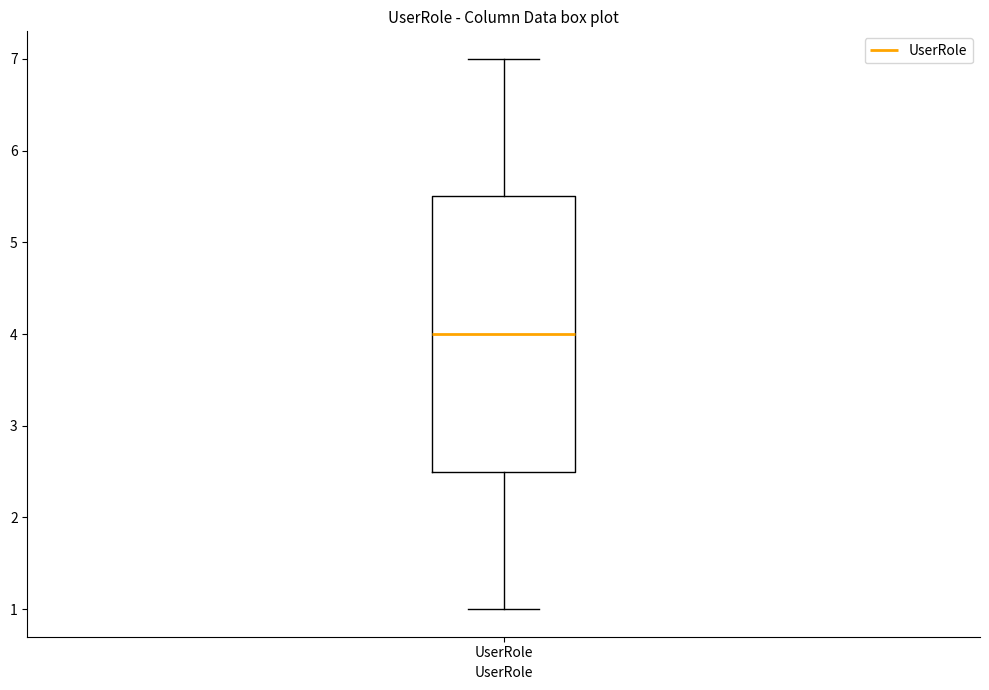

Where does the median line of the box for UserRole sit on the y-axis? The values are not printed on the chart, so give them approximately, as read against the axis.

4.0